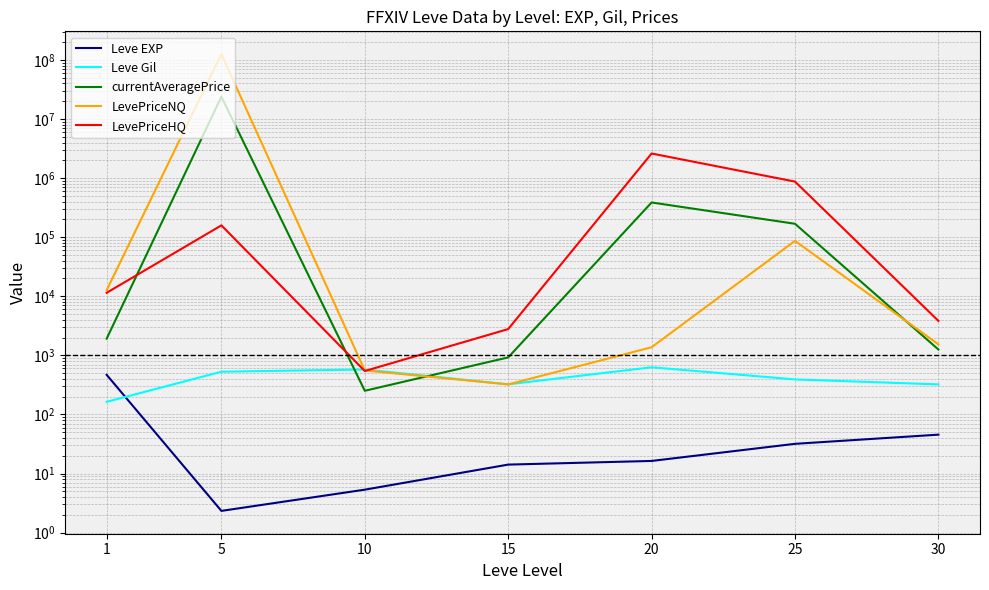

In Leve EXP, how many points are lower than both neighbors (excluding endpoints)?

1